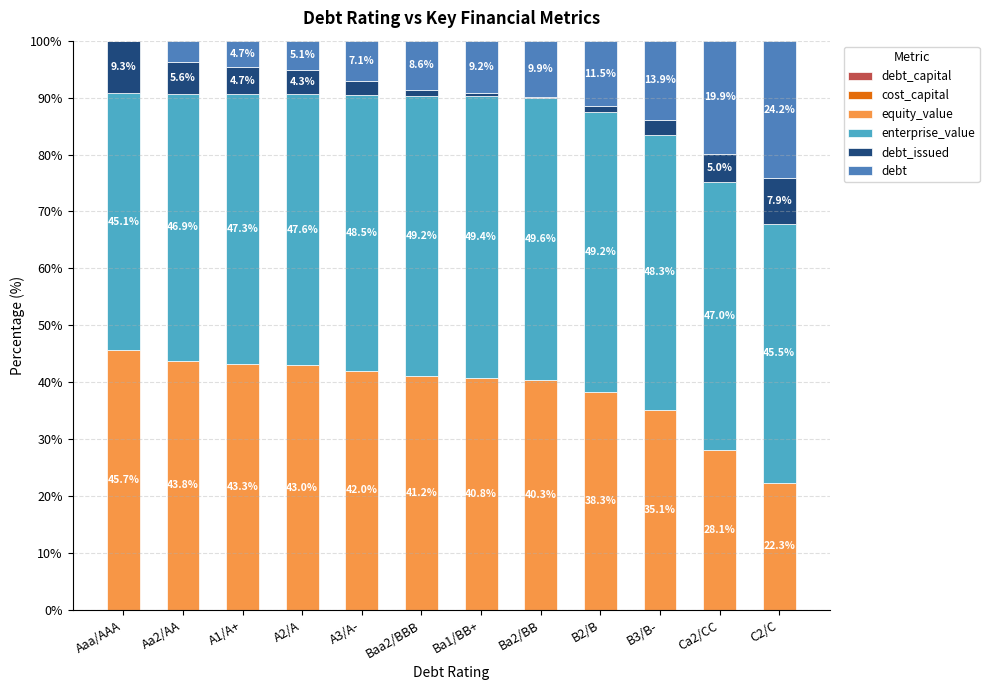

What is the total value across all series at A1/A+?

100.0